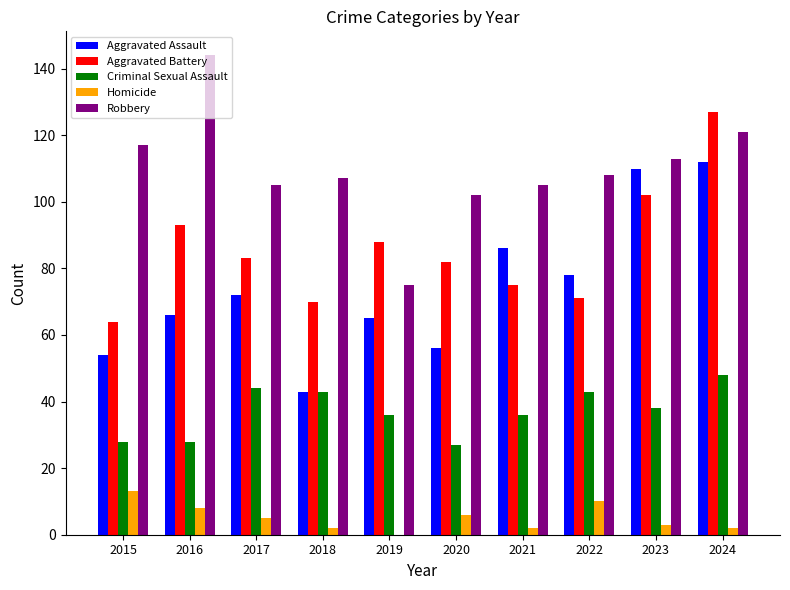

Which series changed the most between 2017 and 2018?

Aggravated Assault